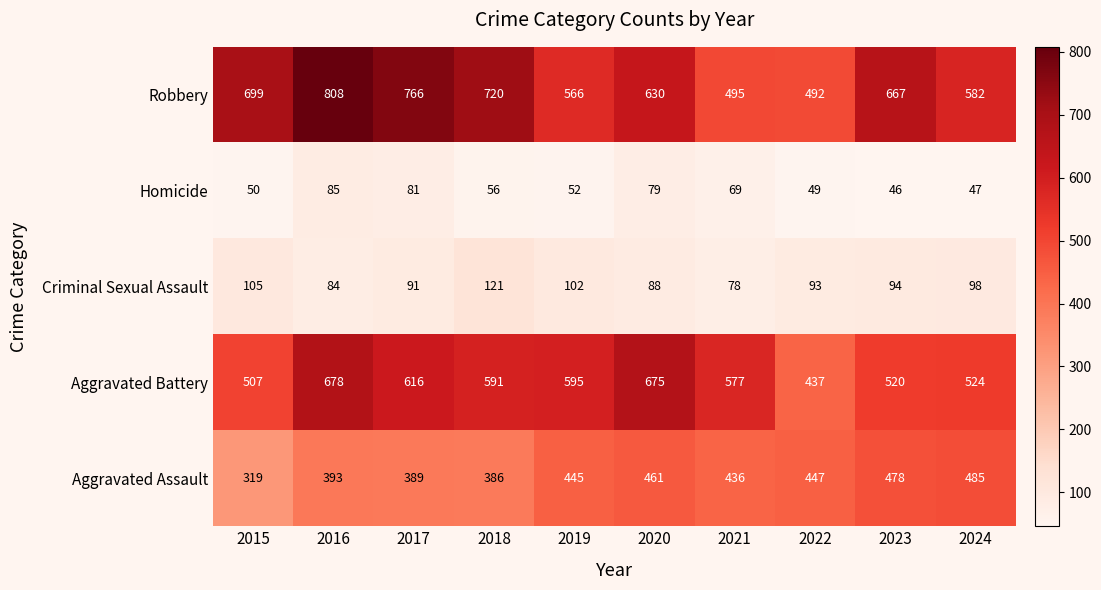

What is the difference between the Homicide values at 2024 and 2020?

32